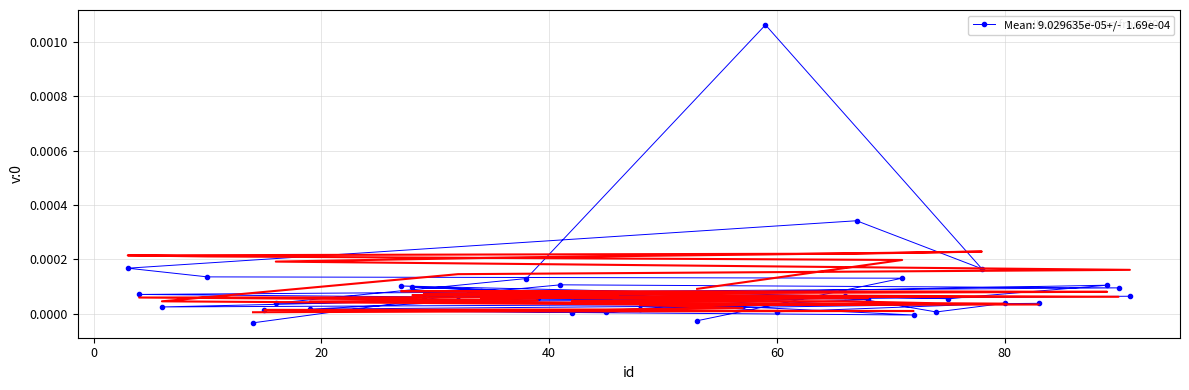

How many points are lower than both their immediate neighbors (excluding endpoints)?

14